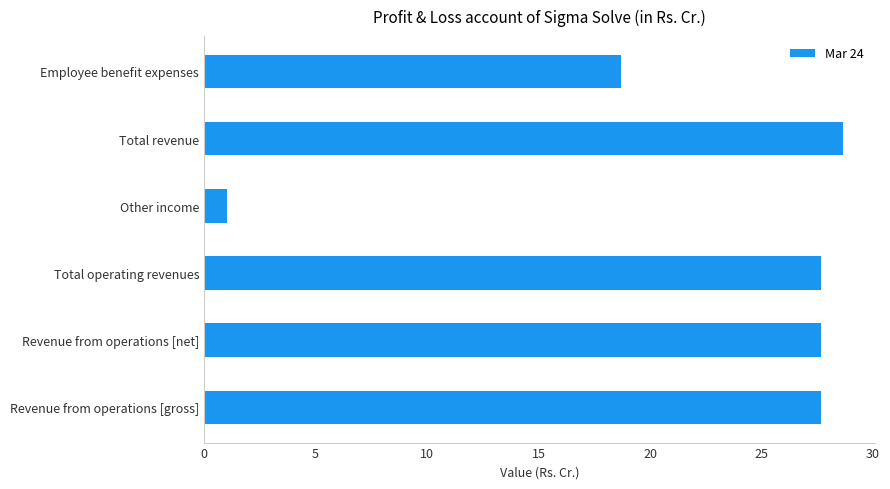

What is the change in value from Other income to Total revenue?

+27.7